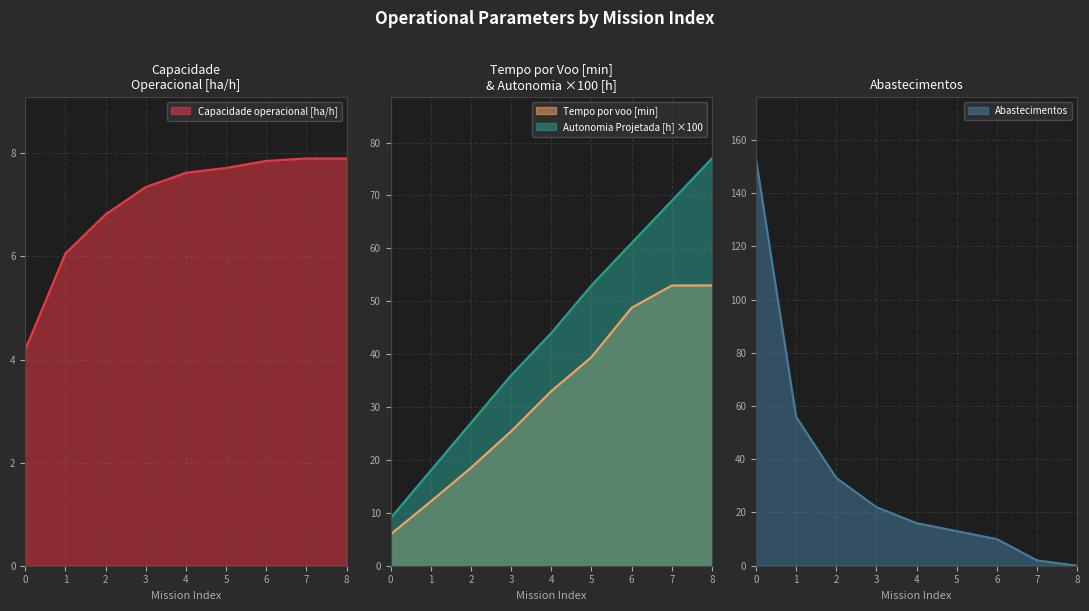

What is the value of the Autonomia Projetada [h] point at the 8th from the left?

69.0